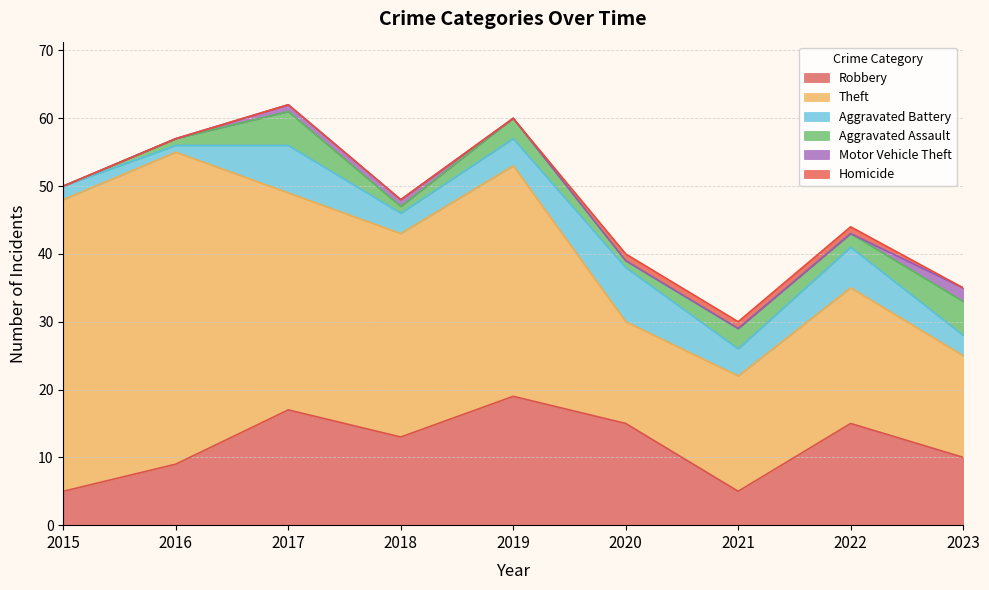

Reading left to right, extract all data points from this chart.

Robbery: 2015=5	2016=9	2017=17	2018=13	2019=19	2020=15	2021=5	2022=15	2023=10
Theft: 2015=43	2016=46	2017=32	2018=30	2019=34	2020=15	2021=17	2022=20	2023=15
Aggravated Battery: 2015=2	2016=1	2017=7	2018=3	2019=4	2020=8	2021=4	2022=6	2023=3
Aggravated Assault: 2015=0	2016=1	2017=5	2018=1	2019=3	2020=1	2021=3	2022=2	2023=5
Motor Vehicle Theft: 2015=0	2016=0	2017=1	2018=1	2019=0	2020=0	2021=0	2022=0	2023=2
Homicide: 2015=0	2016=0	2017=0	2018=0	2019=0	2020=1	2021=1	2022=1	2023=0